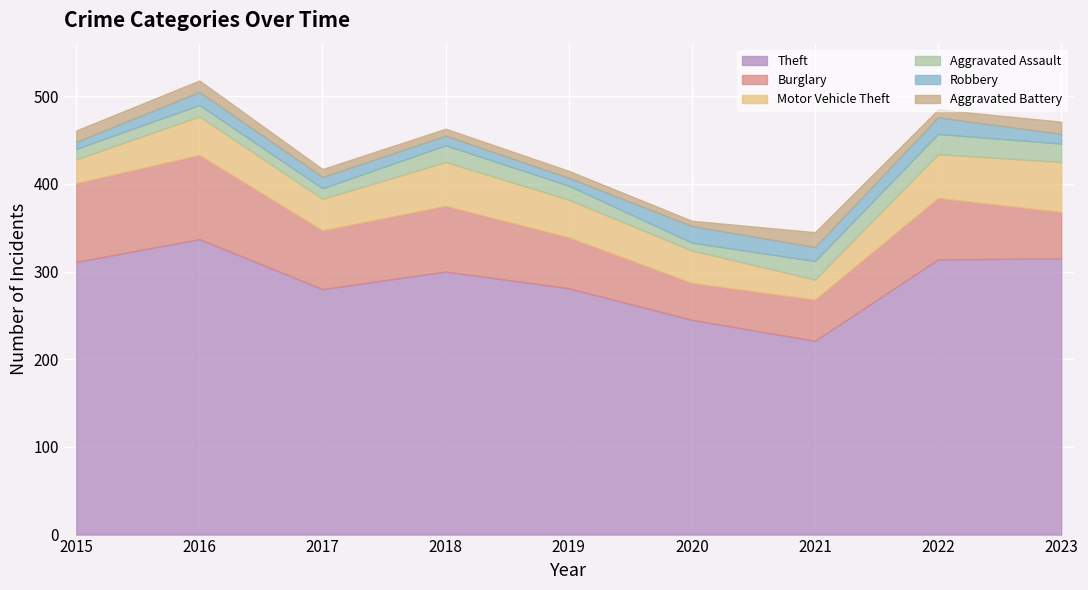

What is the smallest value displayed?

6